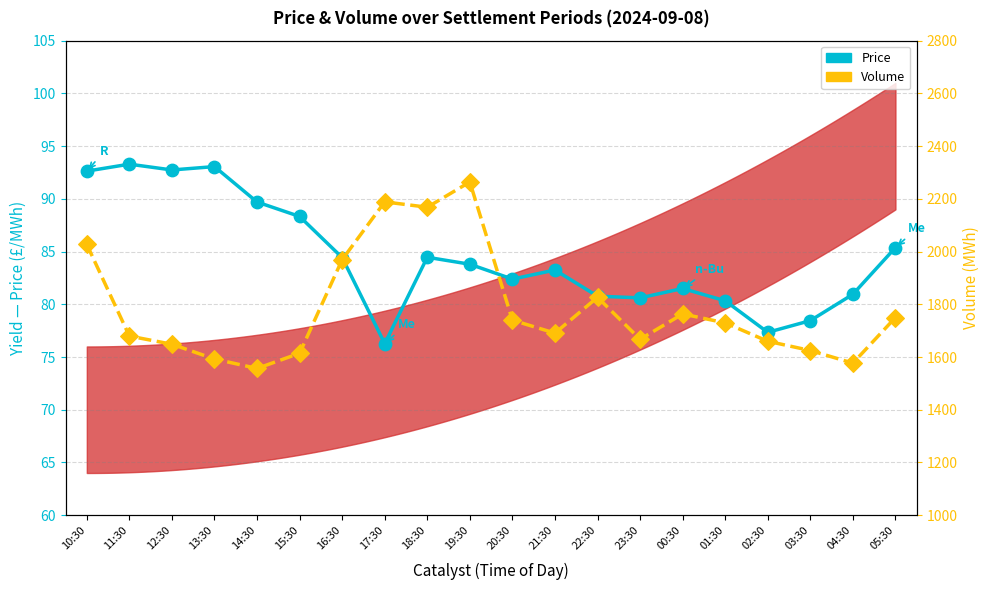

Which series contains the lowest Y value?

Price